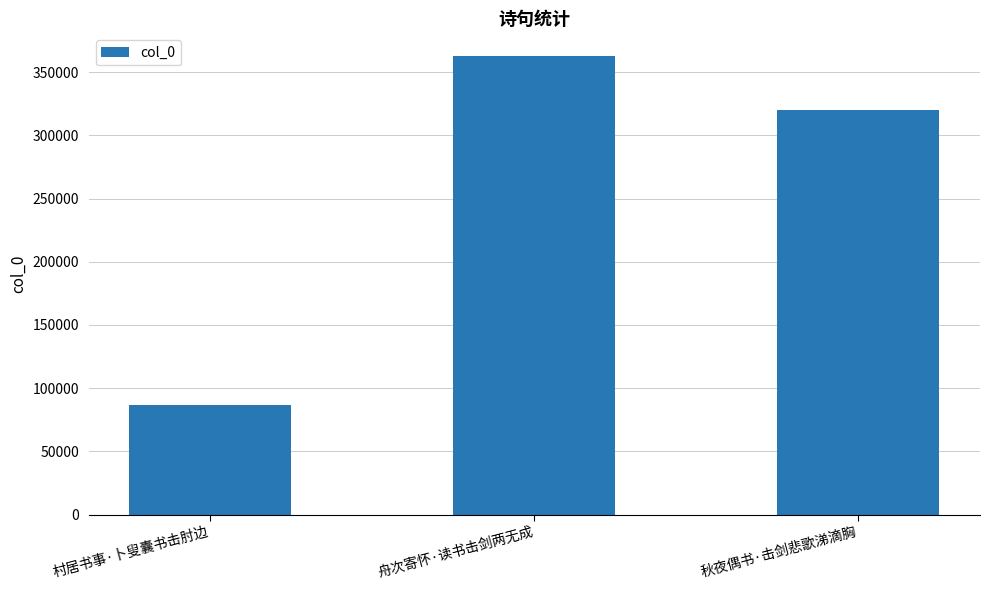

List the labels in order of value, smallest first.

村居书事·卜叟囊书击肘边, 秋夜偶书·击剑悲歌涕滴胸, 舟次寄怀·读书击剑两无成